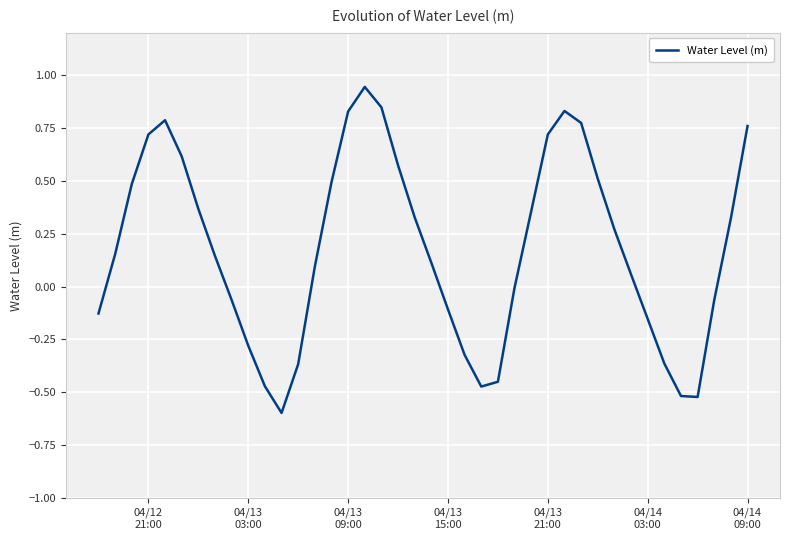

What is the minimum value shown in the chart?

-0.6